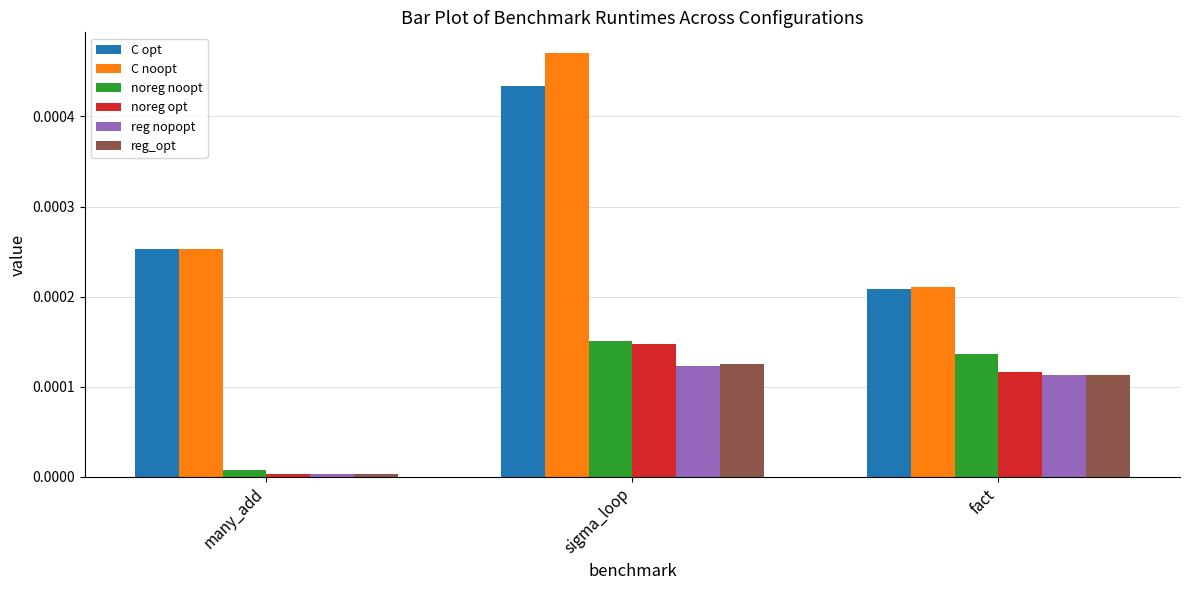

What are all the series names shown in the legend?

C opt, C noopt, noreg noopt, noreg opt, reg nopopt, reg_opt